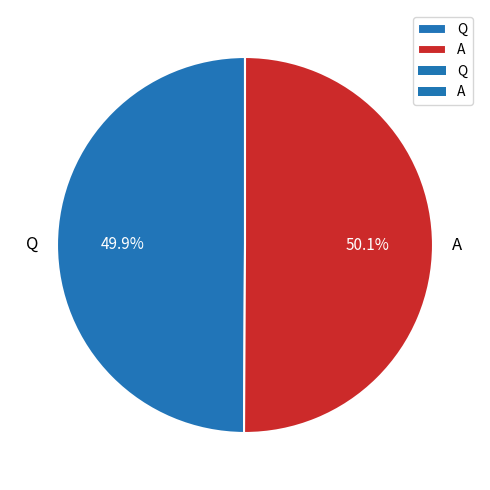

Does any single category account for the majority?

Yes